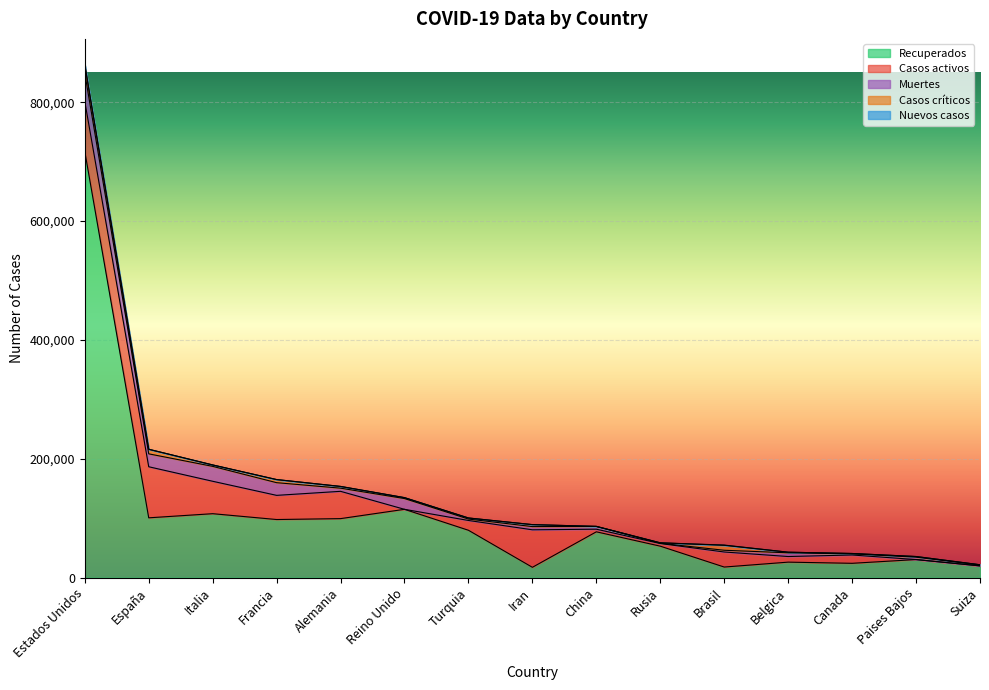

What is the total value across all series at Brasil?

54925